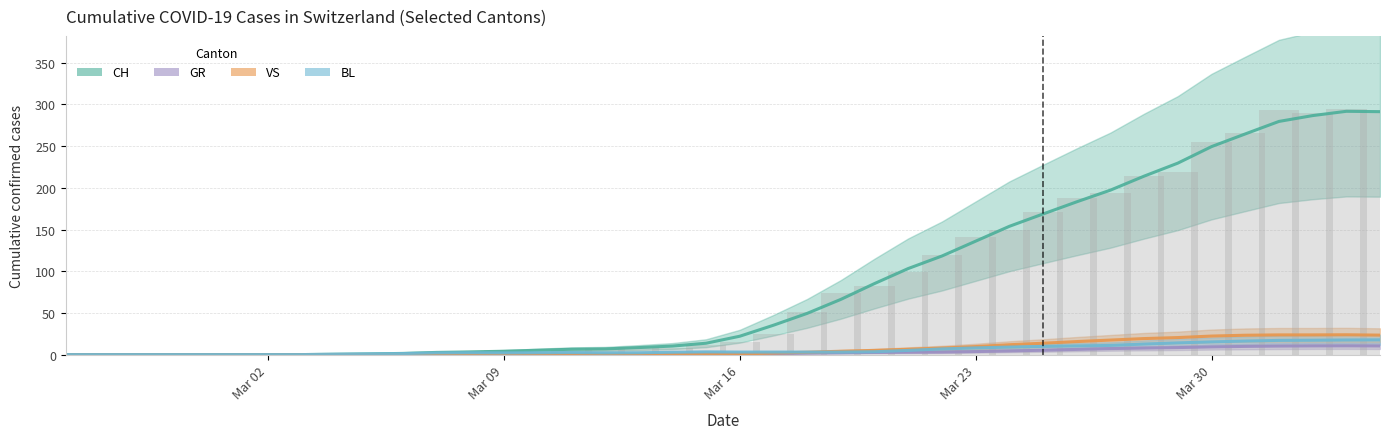

Reading left to right, transcribe all the data shown in this chart.

CH: 0.0	0.0	0.0	0.0	0.0	0.0	0.0	0.0	0.0	0.0	2.0	2.0	3.0	6.0	3.0	6.0	8.0	9.0	8.0	11.0	15.0	25.0	51.0	74.0	82.0	99.0	120.0	141.0	149.0	171.0	188.0	194.0	214.0	219.0	255.0	266.0	293.0	290.0	294.0	290.0
GR: 0.0	0.0	0.0	0.0	0.0	0.0	0.0	0.0	0.0	0.0	0.0	0.0	0.0	0.0	0.0	0.0	0.0	0.0	0.2	0.4	0.8	1.2	1.8	2.2	2.6	2.8	3.0	3.6	4.4	5.2	6.2	7.2	7.8	8.4	9.2	9.8	10.2	10.4	10.5	10.3
VS: 0.0	0.0	0.0	0.0	0.0	0.0	0.0	0.0	0.0	0.0	0.0	0.0	0.0	0.0	0.0	0.0	0.0	0.0	0.0	0.4	0.8	1.8	2.8	4.0	5.0	6.4	7.8	9.6	11.8	13.6	15.6	17.4	19.2	20.4	22.2	23.2	23.6	23.6	23.8	23.3
BL: 0.0	0.0	0.0	0.0	0.0	0.0	0.0	0.0	0.4	0.8	1.2	2.0	2.2	2.0	2.2	2.4	2.0	2.2	2.8	3.2	3.0	3.0	3.0	3.0	3.4	5.0	6.8	8.0	9.0	9.8	10.4	11.0	12.6	14.0	15.2	16.2	17.0	17.2	17.5	17.7